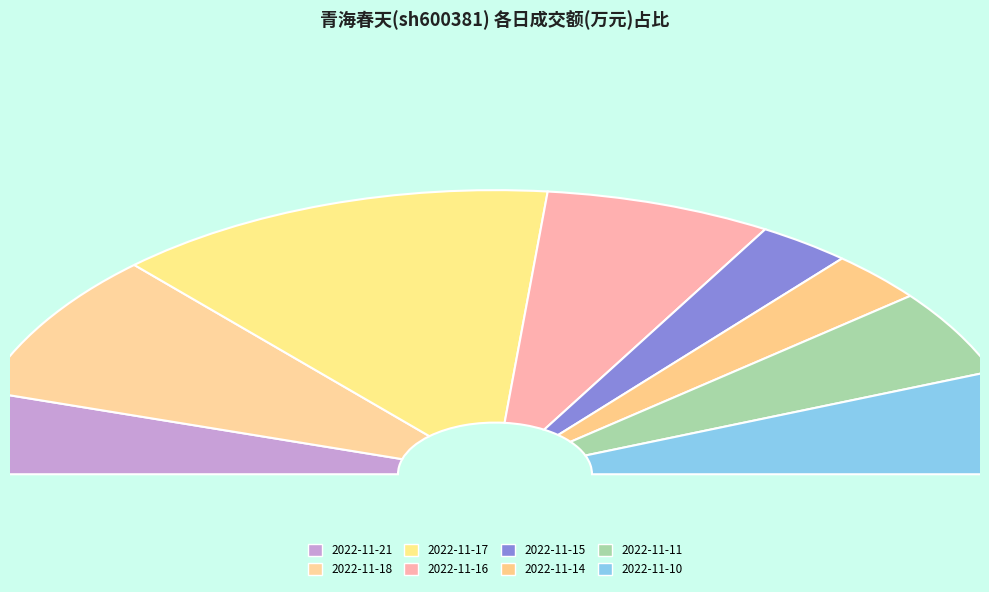

Is the sum of 2022-11-11 and 2022-11-21 greater than half?

No